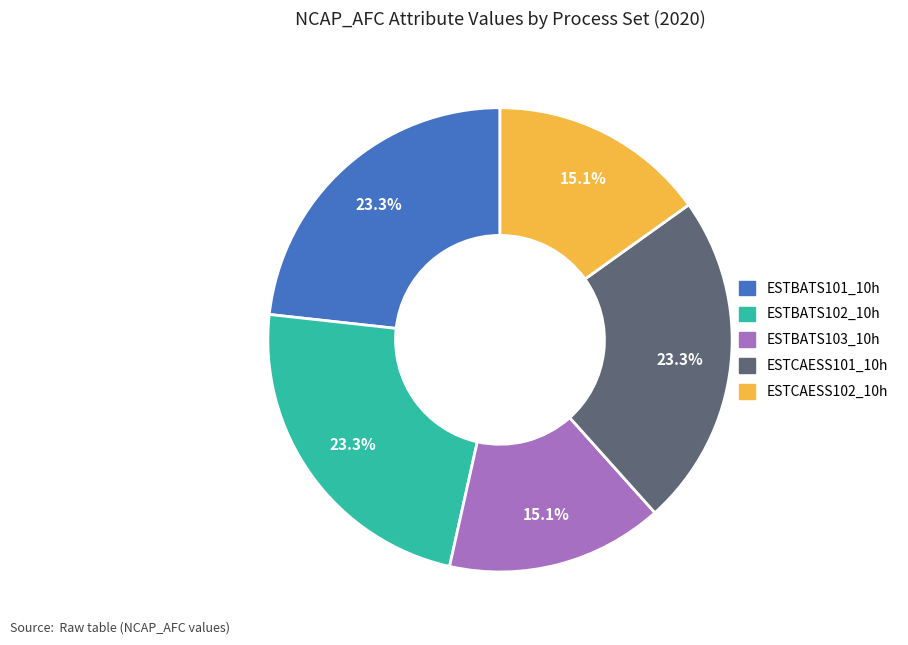

To the nearest percent, what is the difference between the largest and smallest slice percentages?

8%